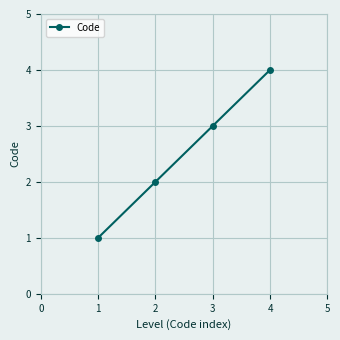

Does the chart have visible grid lines?

Yes